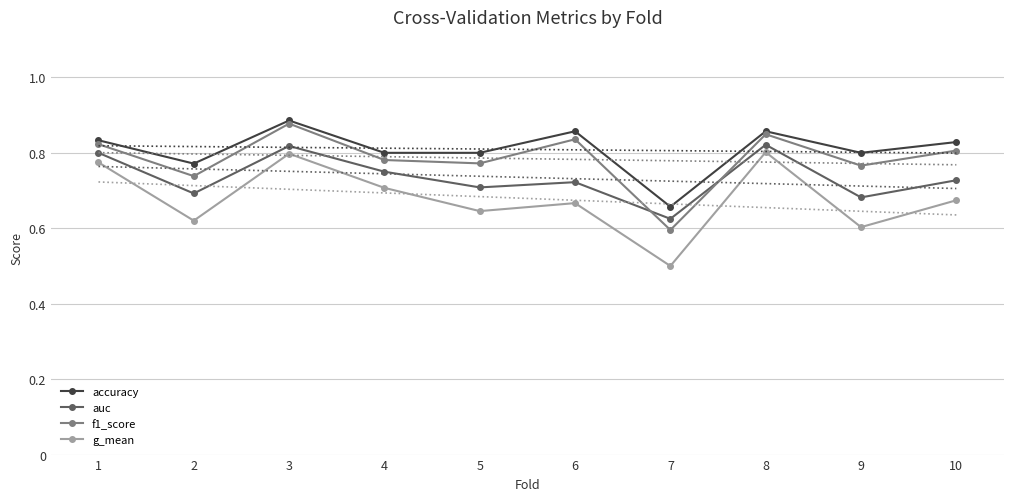

Which series has the widest spread of values?

g_mean